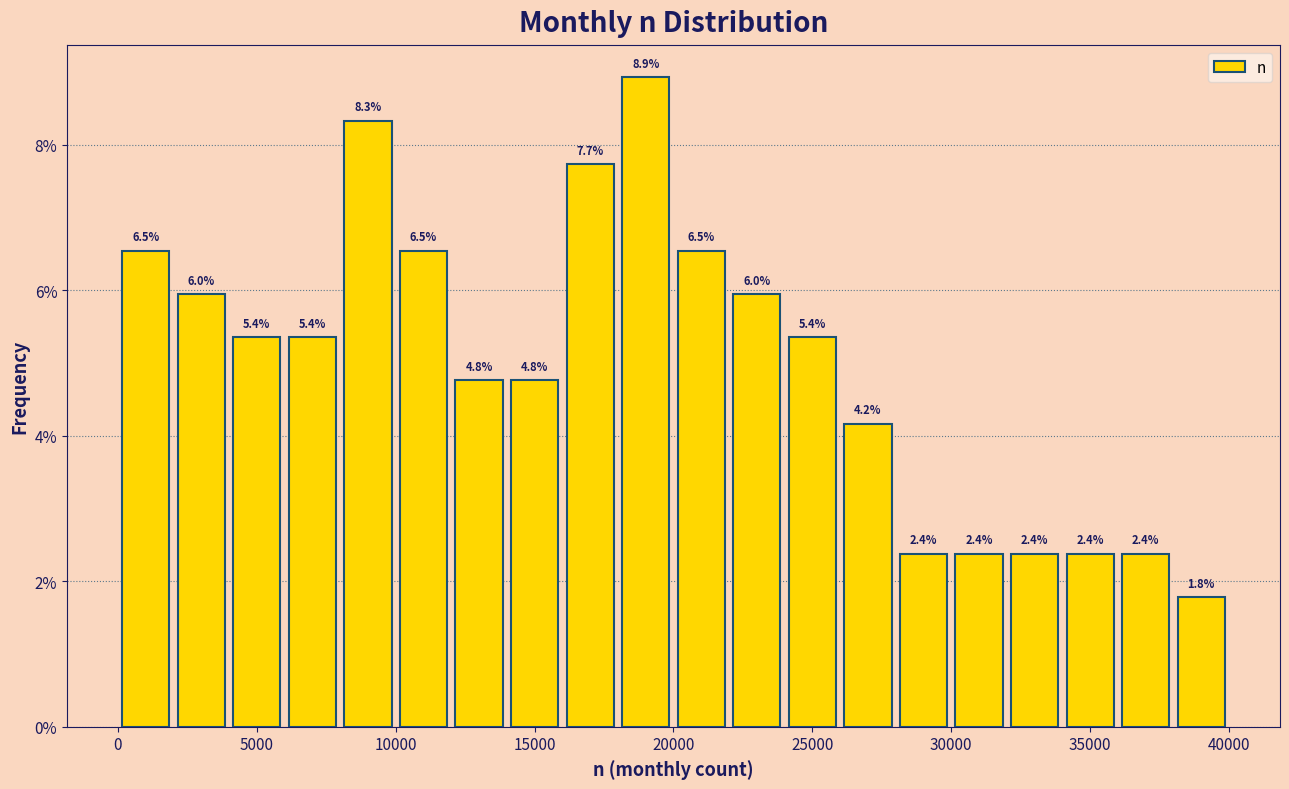

Around what value on the x-axis is the tallest bar? Give the approximate position of its centre, as read against the axis.

19000